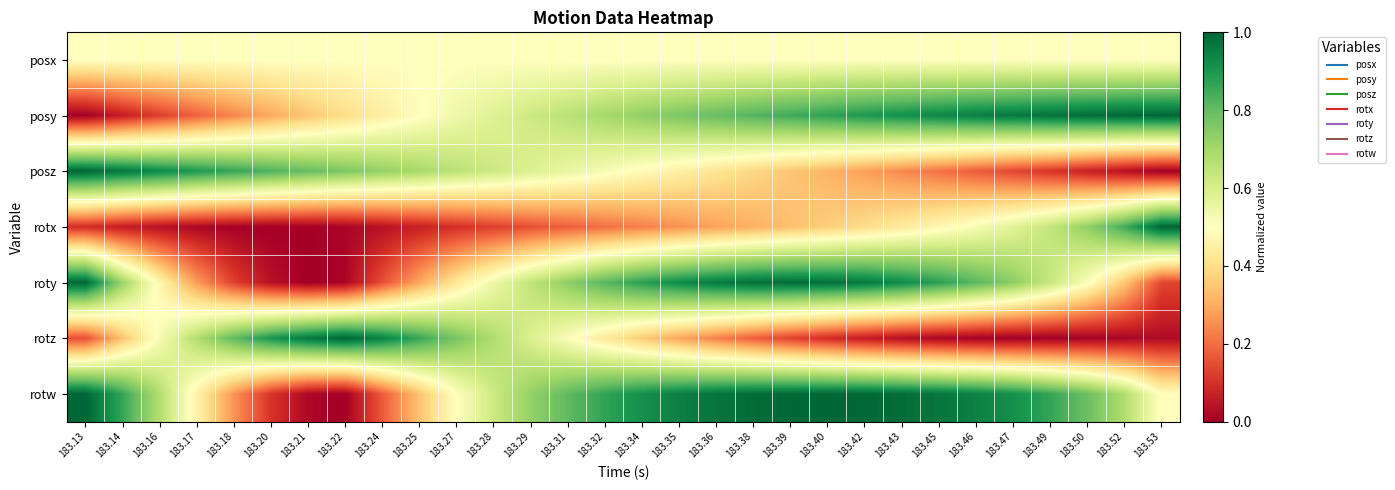

Reading right to left, what are all the values shown in this chart?

posx: 183.53=0.5	183.52=0.5	183.50=0.5	183.49=0.5	183.47=0.5	183.46=0.5	183.45=0.5	183.43=0.5	183.42=0.5	183.40=0.5	183.39=0.5	183.38=0.5	183.36=0.5	183.35=0.5	183.34=0.5	183.32=0.5	183.31=0.5	183.29=0.5	183.28=0.5	183.27=0.5	183.25=0.5	183.24=0.5	183.22=0.5	183.21=0.5	183.20=0.5	183.18=0.5	183.17=0.5	183.16=0.5	183.14=0.5	183.13=0.5
posy: 183.53=1.0	183.52=1.0	183.50=1.0	183.49=1.0	183.47=1.0	183.46=1.0	183.45=0.9	183.43=0.9	183.42=0.9	183.40=0.9	183.39=0.8	183.38=0.8	183.36=0.8	183.35=0.8	183.34=0.7	183.32=0.7	183.31=0.7	183.29=0.6	183.28=0.6	183.27=0.5	183.25=0.5	183.24=0.4	183.22=0.4	183.21=0.3	183.20=0.3	183.18=0.2	183.17=0.2	183.16=0.1	183.14=0.1	183.13=0.0
posz: 183.53=0.0	183.52=0.0	183.50=0.1	183.49=0.1	183.47=0.1	183.46=0.2	183.45=0.2	183.43=0.2	183.42=0.3	183.40=0.3	183.39=0.3	183.38=0.4	183.36=0.4	183.35=0.5	183.34=0.5	183.32=0.5	183.31=0.6	183.29=0.6	183.28=0.6	183.27=0.7	183.25=0.7	183.24=0.7	183.22=0.8	183.21=0.8	183.20=0.8	183.18=0.9	183.17=0.9	183.16=0.9	183.14=1.0	183.13=1.0
rotx: 183.53=1.0	183.52=0.8	183.50=0.7	183.49=0.6	183.47=0.6	183.46=0.5	183.45=0.5	183.43=0.4	183.42=0.4	183.40=0.4	183.39=0.3	183.38=0.3	183.36=0.3	183.35=0.3	183.34=0.2	183.32=0.2	183.31=0.2	183.29=0.2	183.28=0.1	183.27=0.1	183.25=0.1	183.24=0.0	183.22=0.0	183.21=0.0	183.20=0.0	183.18=0.0	183.17=0.0	183.16=0.0	183.14=0.1	183.13=0.1
roty: 183.53=0.1	183.52=0.4	183.50=0.5	183.49=0.6	183.47=0.7	183.46=0.8	183.45=0.9	183.43=0.9	183.42=1.0	183.40=1.0	183.39=1.0	183.38=1.0	183.36=1.0	183.35=0.9	183.34=0.9	183.32=0.8	183.31=0.7	183.29=0.6	183.28=0.5	183.27=0.4	183.25=0.3	183.24=0.2	183.22=0.0	183.21=0.0	183.20=0.0	183.18=0.1	183.17=0.3	183.16=0.5	183.14=0.7	183.13=1.0
rotz: 183.53=0.0	183.52=0.0	183.50=0.0	183.49=0.0	183.47=0.0	183.46=0.0	183.45=0.0	183.43=0.0	183.42=0.1	183.40=0.1	183.39=0.1	183.38=0.2	183.36=0.2	183.35=0.3	183.34=0.4	183.32=0.4	183.31=0.5	183.29=0.6	183.28=0.7	183.27=0.8	183.25=0.9	183.24=0.9	183.22=1.0	183.21=1.0	183.20=0.9	183.18=0.8	183.17=0.7	183.16=0.5	183.14=0.3	183.13=0.2
rotw: 183.53=0.5	183.52=0.7	183.50=0.8	183.49=0.9	183.47=0.9	183.46=0.9	183.45=1.0	183.43=1.0	183.42=1.0	183.40=1.0	183.39=1.0	183.38=1.0	183.36=1.0	183.35=0.9	183.34=0.9	183.32=0.9	183.31=0.8	183.29=0.7	183.28=0.6	183.27=0.5	183.25=0.3	183.24=0.2	183.22=0.0	183.21=0.0	183.20=0.1	183.18=0.3	183.17=0.5	183.16=0.7	183.14=0.9	183.13=1.0